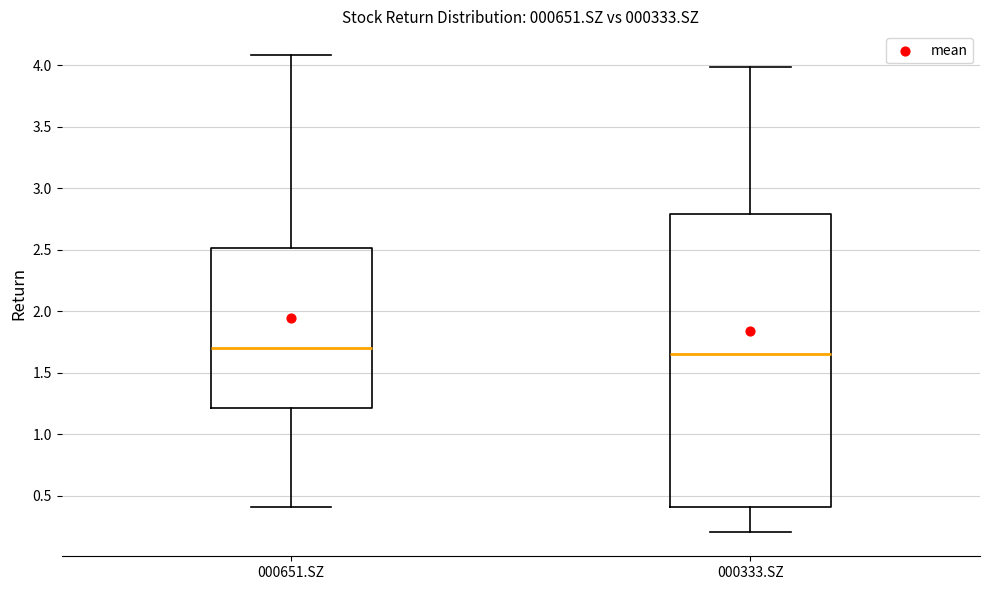

Where does the upper whisker of the box for 000333.SZ end on the y-axis? The values are not printed on the chart, so give them approximately, as read against the axis.

4.00